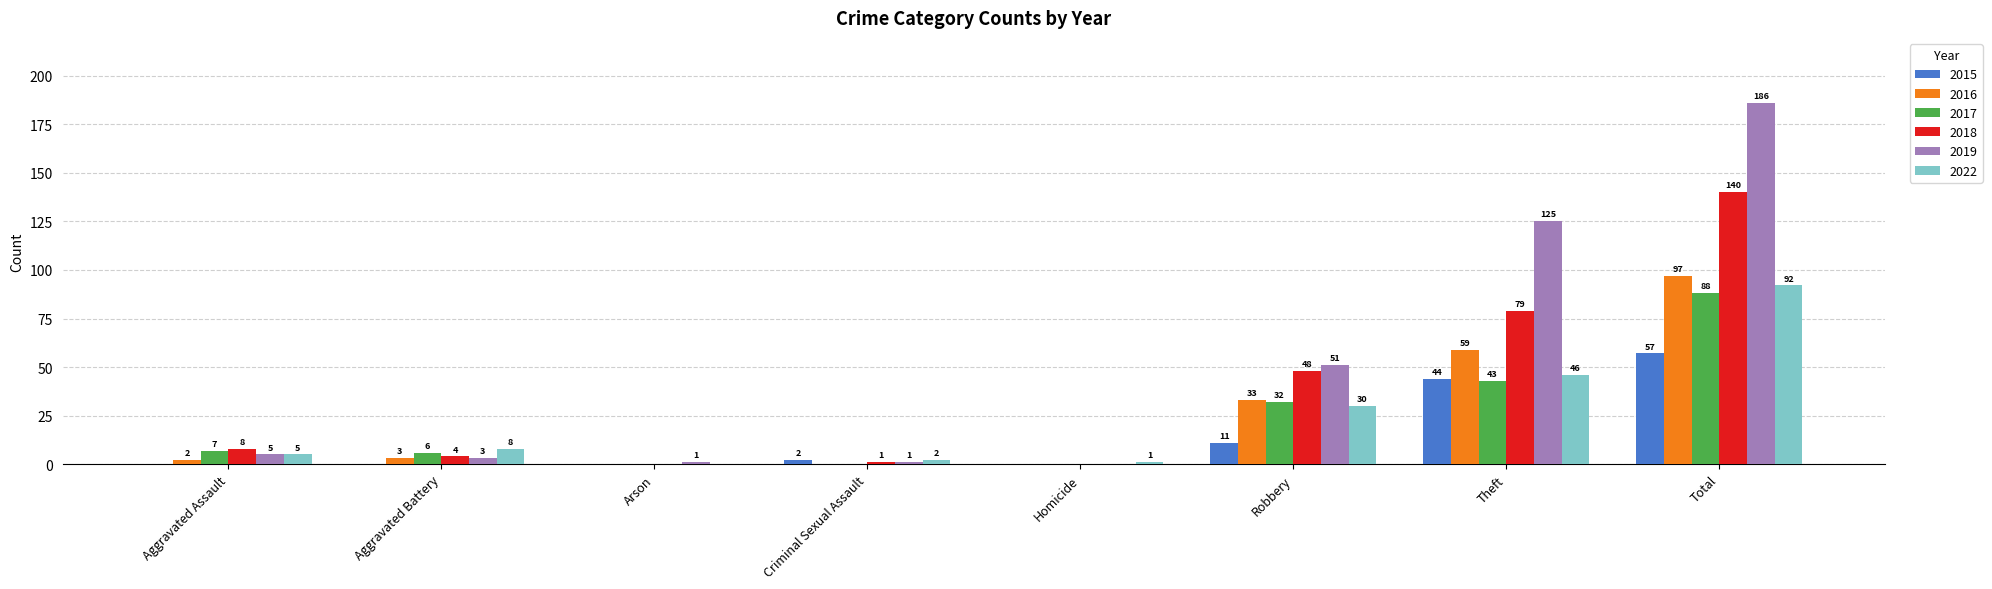

What is the spread (max minus min) of values at Homicide?

1